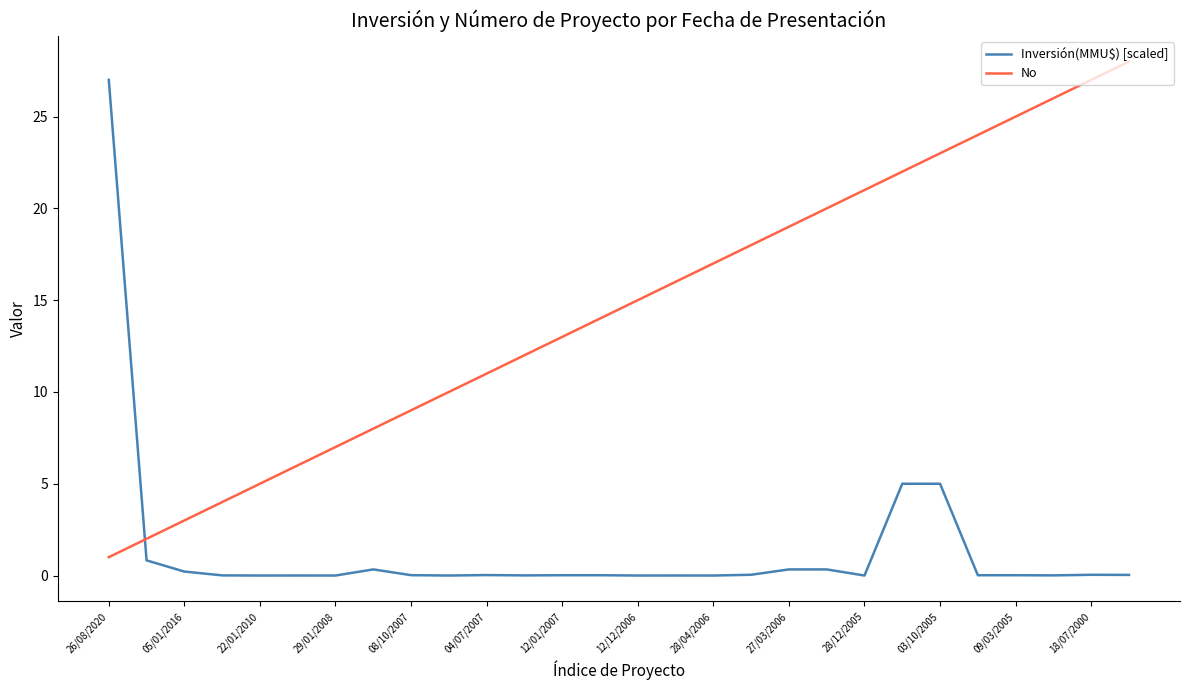

What is the greatest value displayed?

28.0